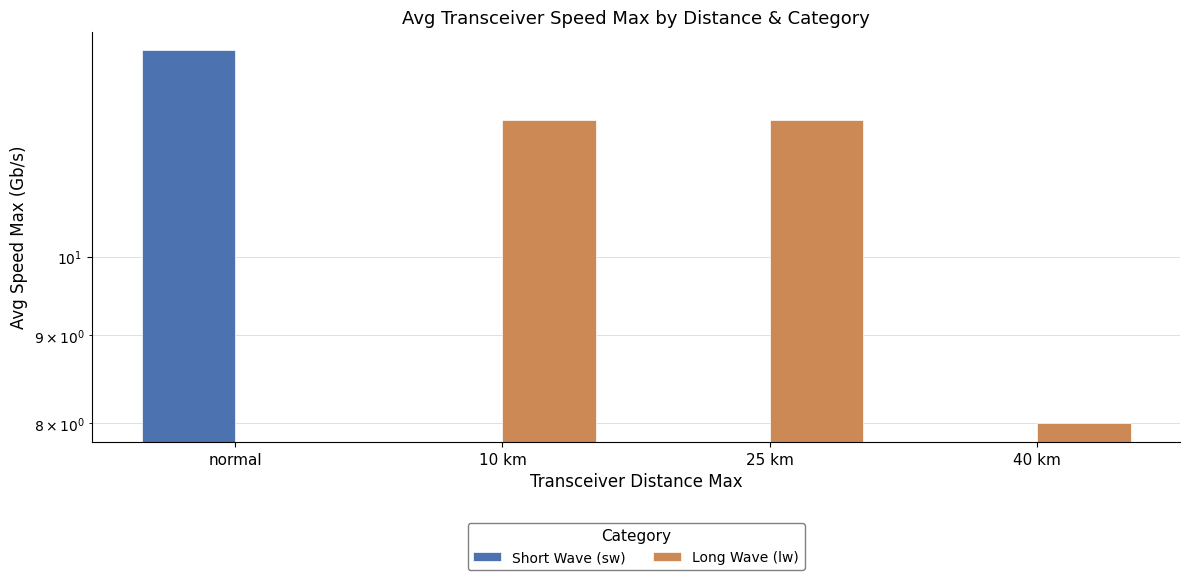

At which category is the sum across all series the highest?

normal